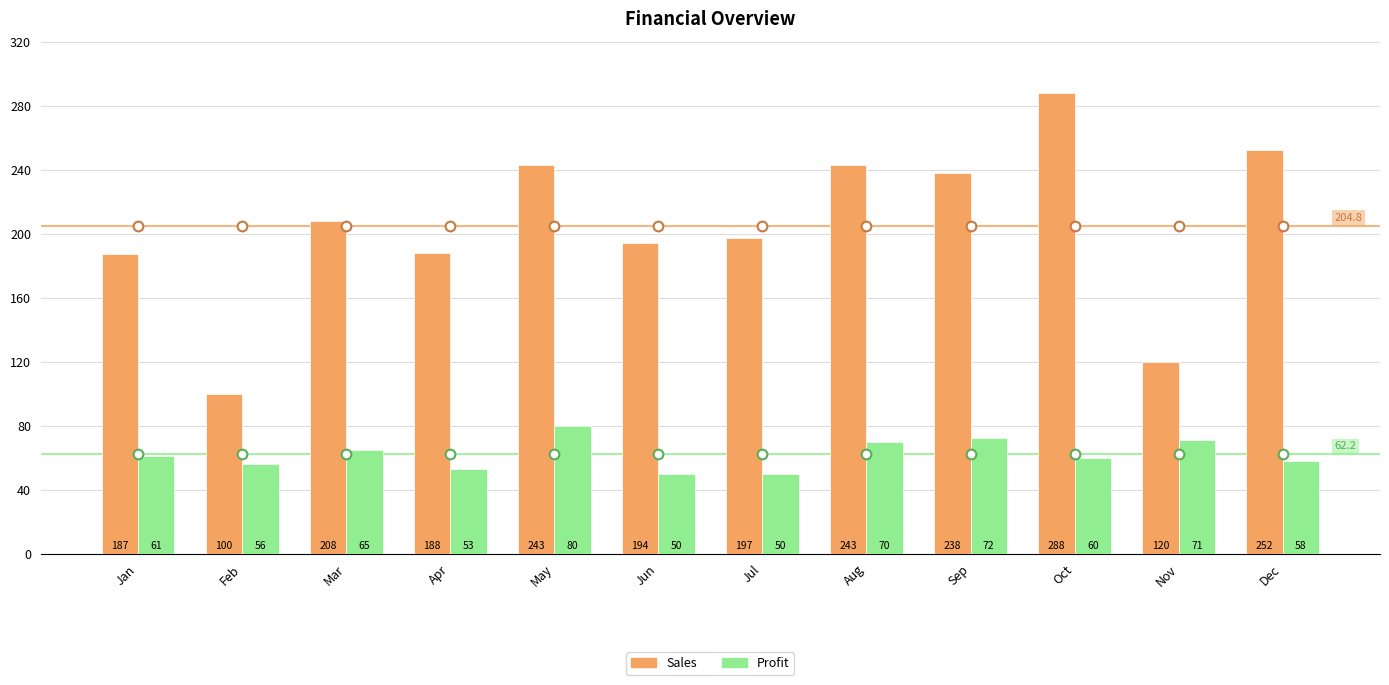

What is the difference between the highest and lowest values at Feb?

44